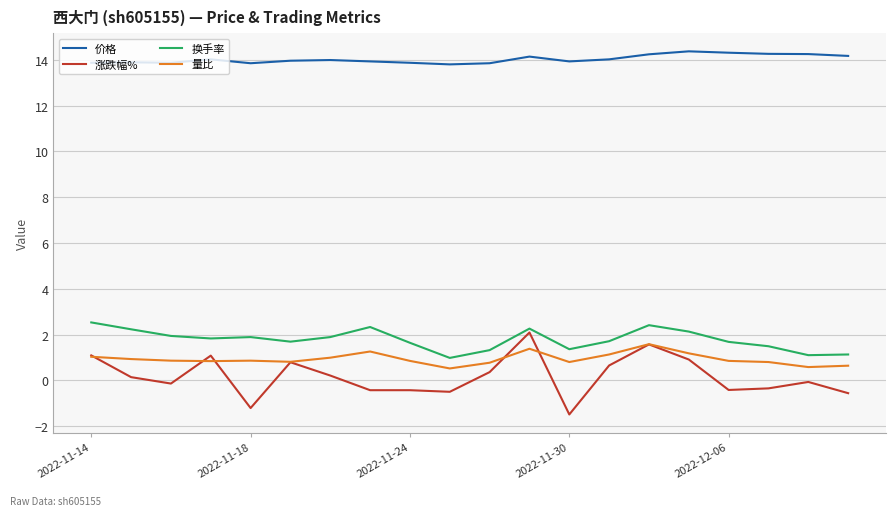

What is the lowest value of the 换手率 series?

1.0